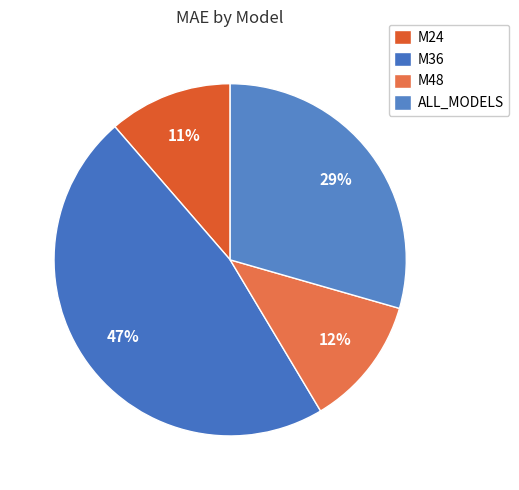

Count the number of slices in the pie.

4